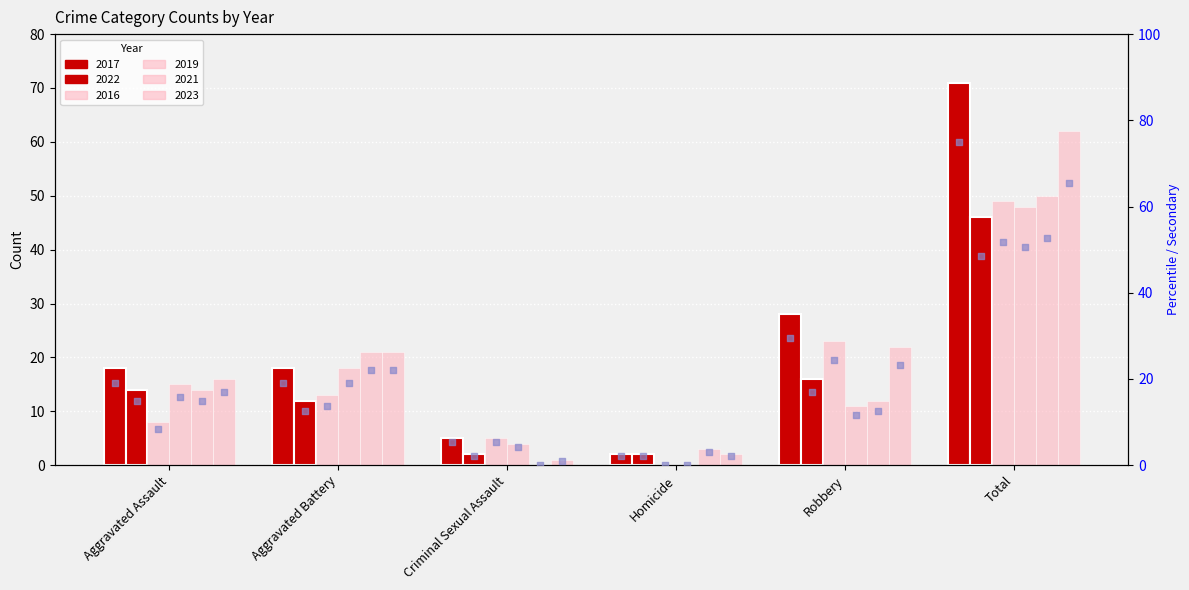

What is the ratio of the value at Total to the value at Robbery?

2.5